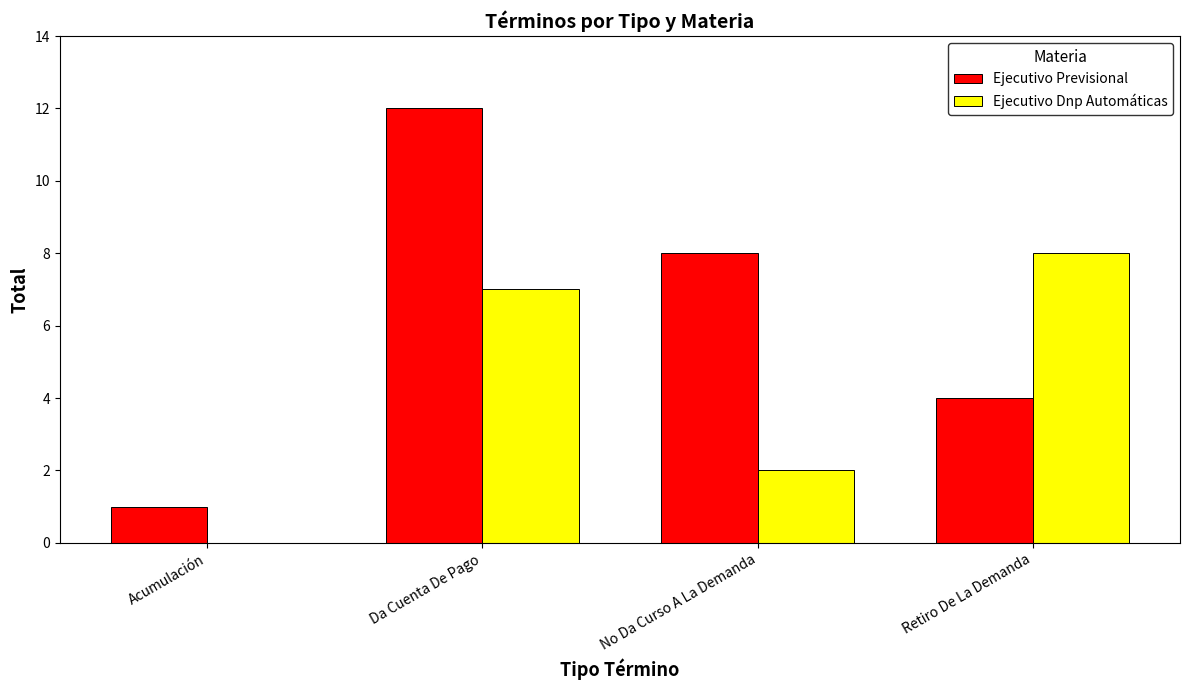

What is the spread (max minus min) of values at Retiro De La Demanda?

4